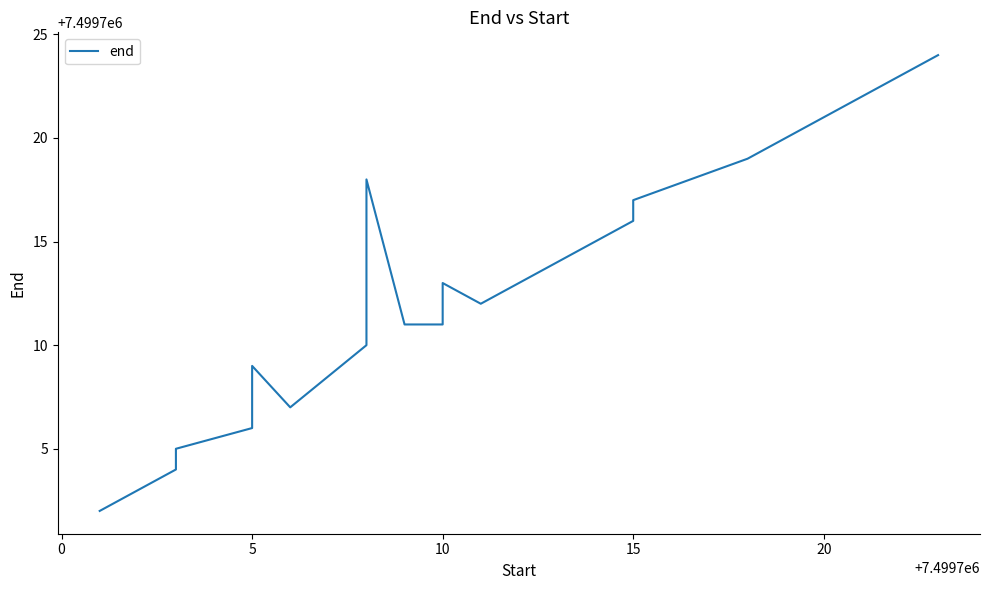

How many lines are shown in the chart?

1